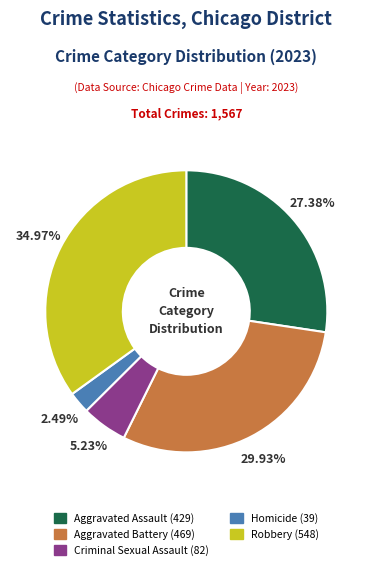

Count the number of slices in the pie.

5